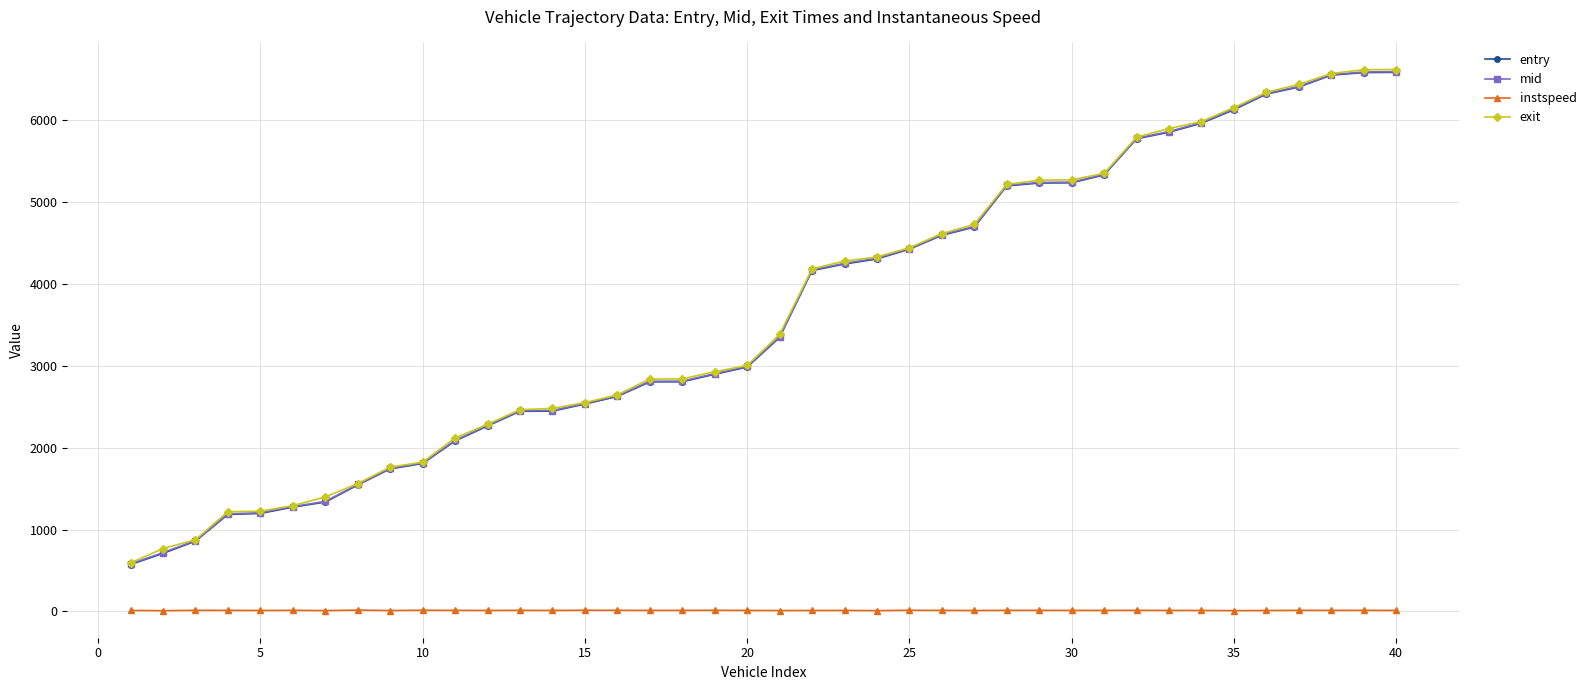

What is the smallest value displayed?

9.0